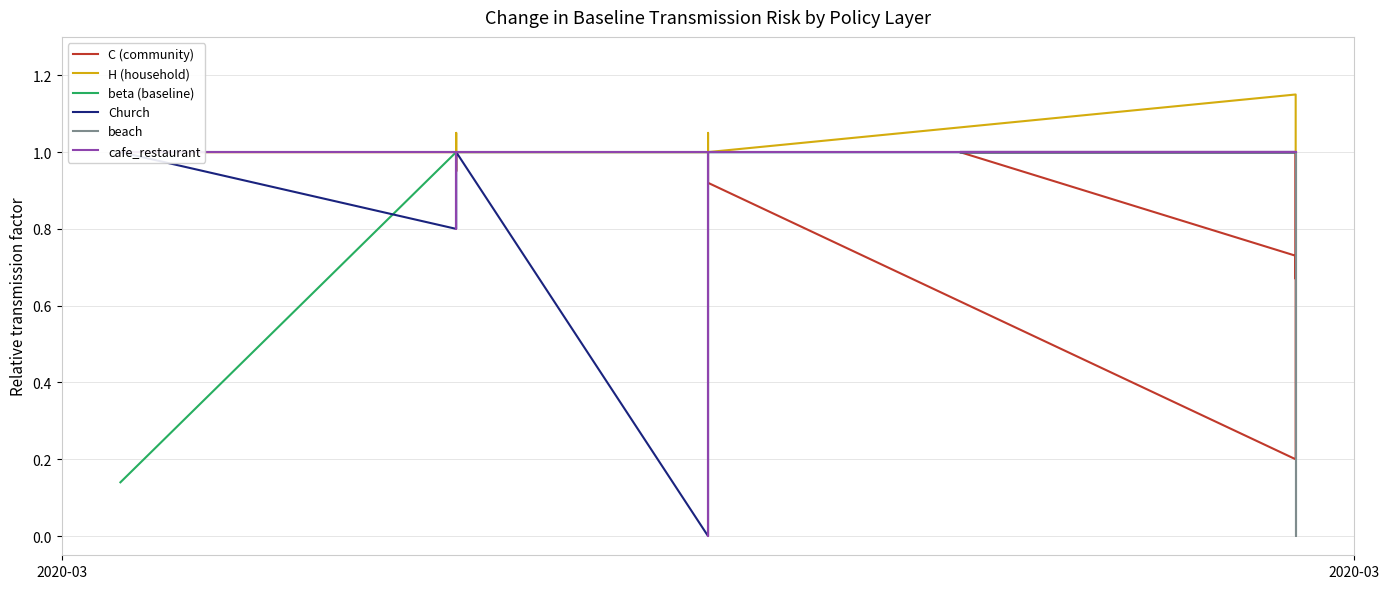

Which series ends up on top after the final intersection of beach and C (community)?

C (community)